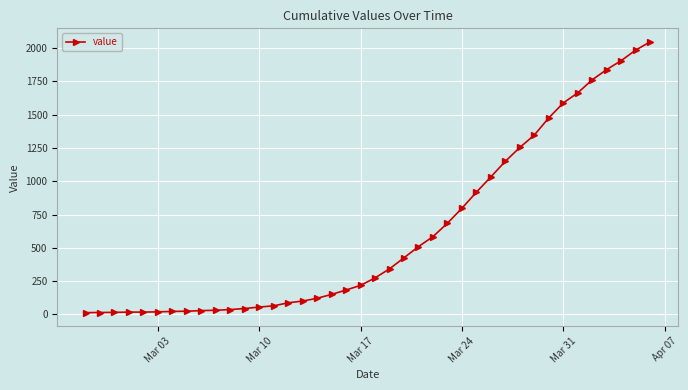

What is the difference between the maximum and minimum values?

2034